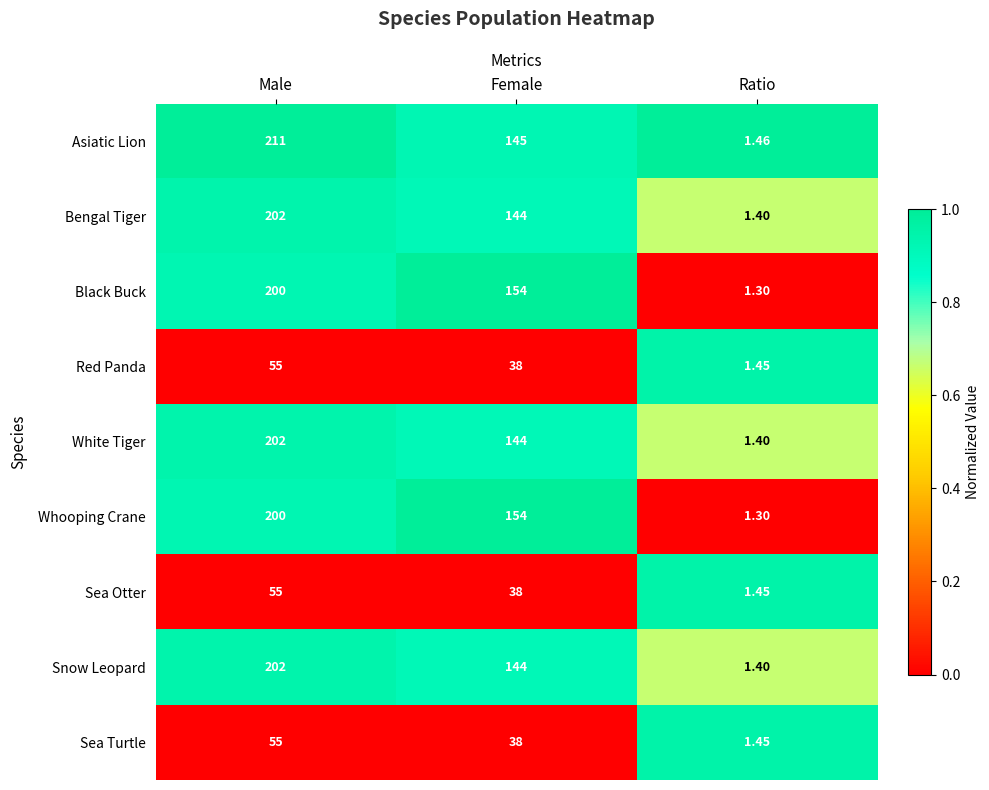

Which series has the largest range (max minus min)?

Asiatic Lion